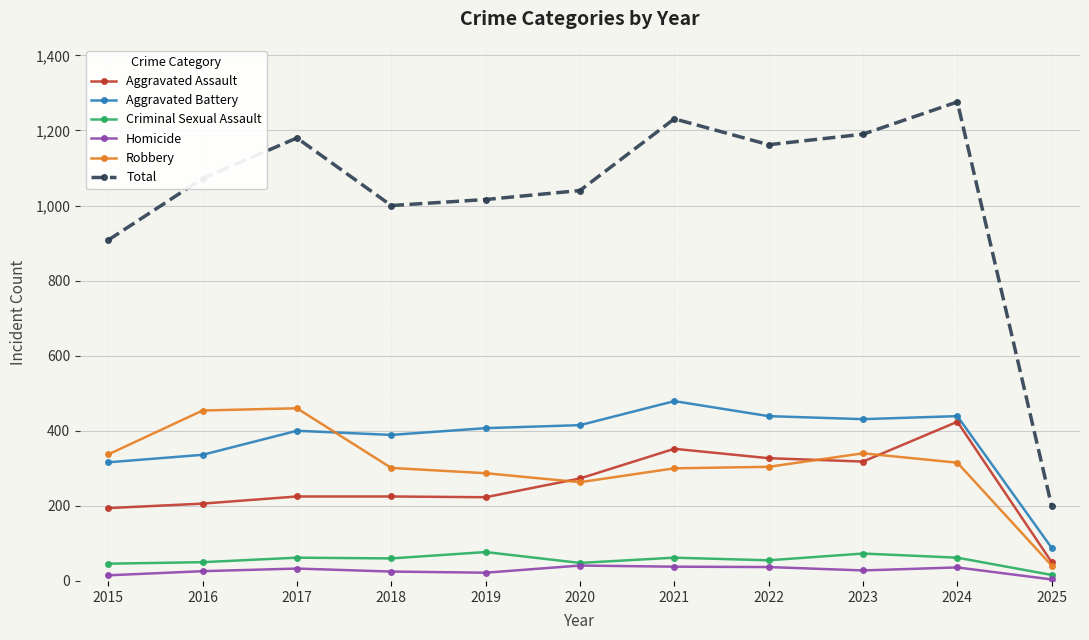

What is the total value across all series at 2017?

2360